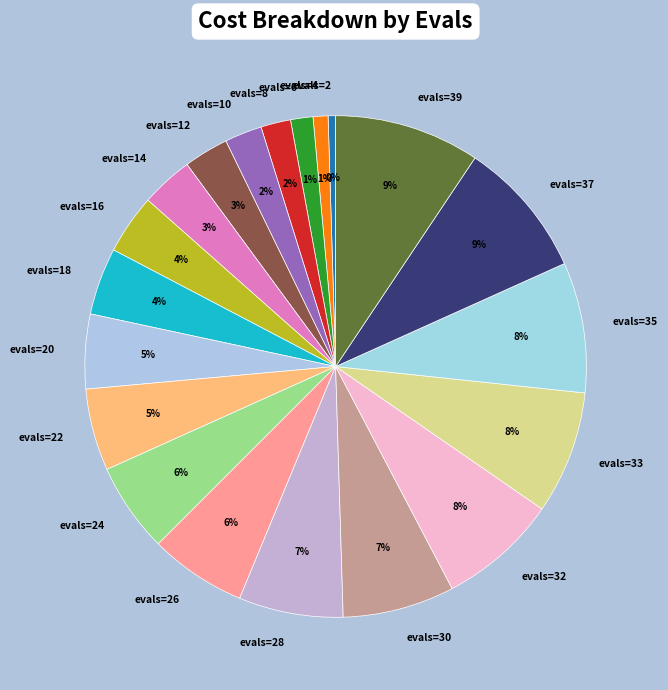

To the nearest percent, what is the average slice percentage?

5%